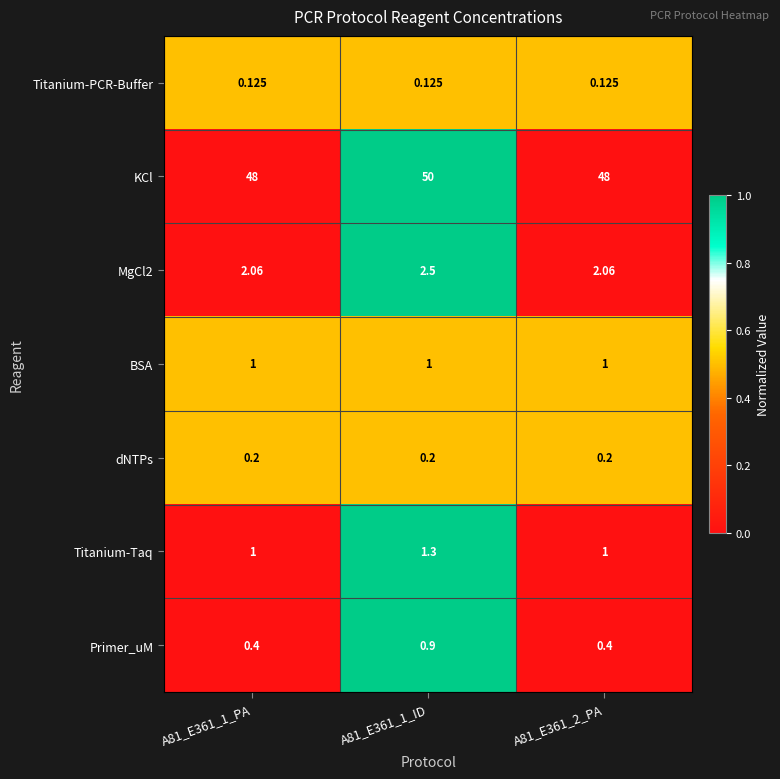

Is the value of Titanium-PCR-Buffer at A81_E361_1_PA greater than the value of MgCl2 at A81_E361_1_ID?

No